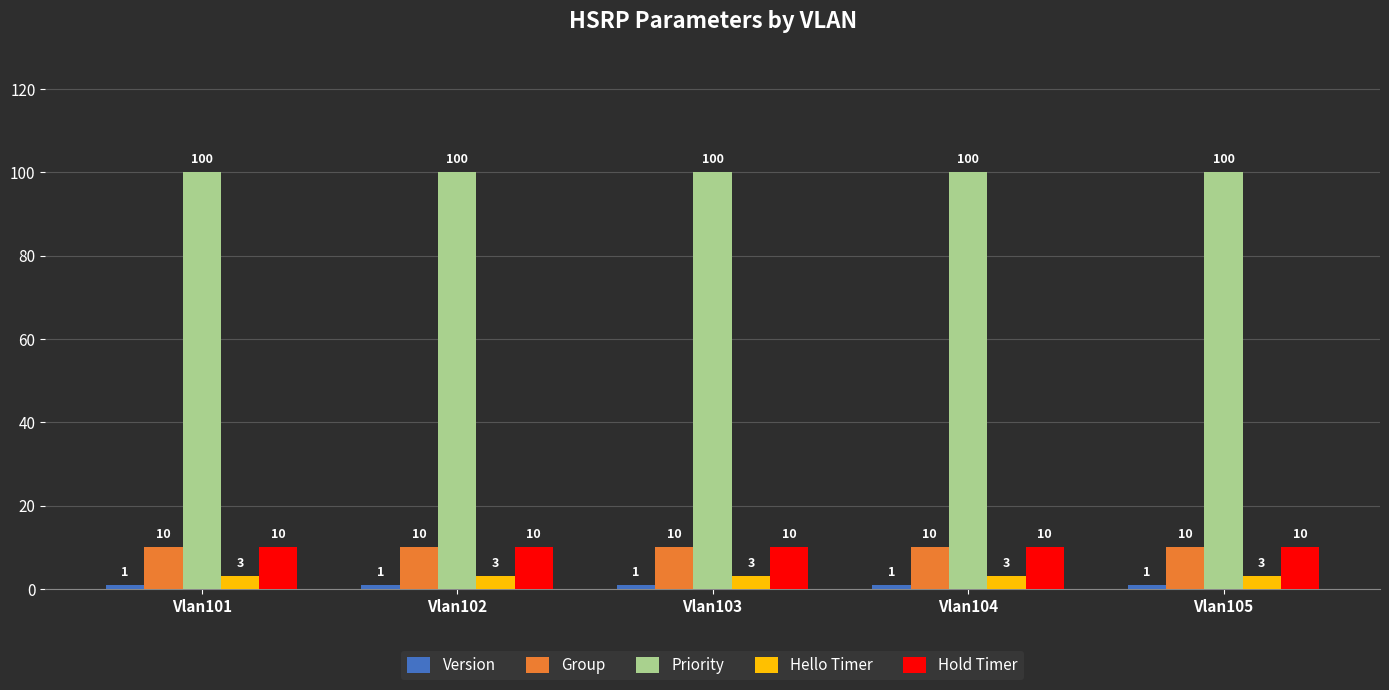

How many categories are shown in the chart?

5